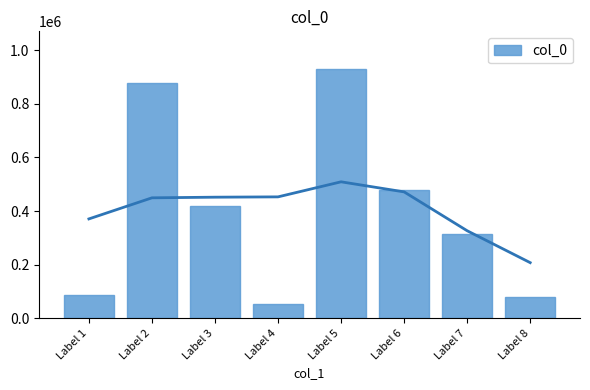

Read the value at Label 7, to the nearest 50.

314850